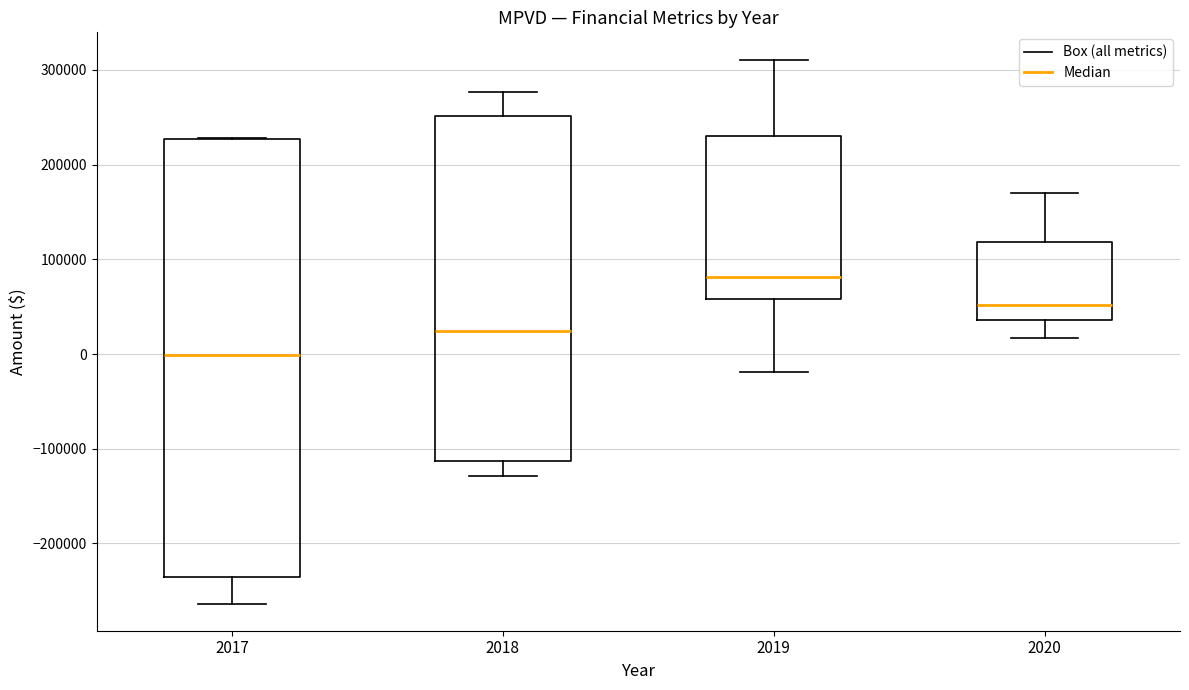

Reading left to right, transcribe this box plot: for each box, give where its median line is, the range the box spans, and where its two whiskers end, as read against the y-axis. The values are not printed on the chart, so give them approximately, as read against the axis.

2017: median 0, box -240000 to 230000, whiskers -260000 to 230000
2018: median 20000, box -110000 to 250000, whiskers -130000 to 280000
2019: median 80000, box 60000 to 230000, whiskers -20000 to 310000
2020: median 50000, box 40000 to 120000, whiskers 20000 to 170000